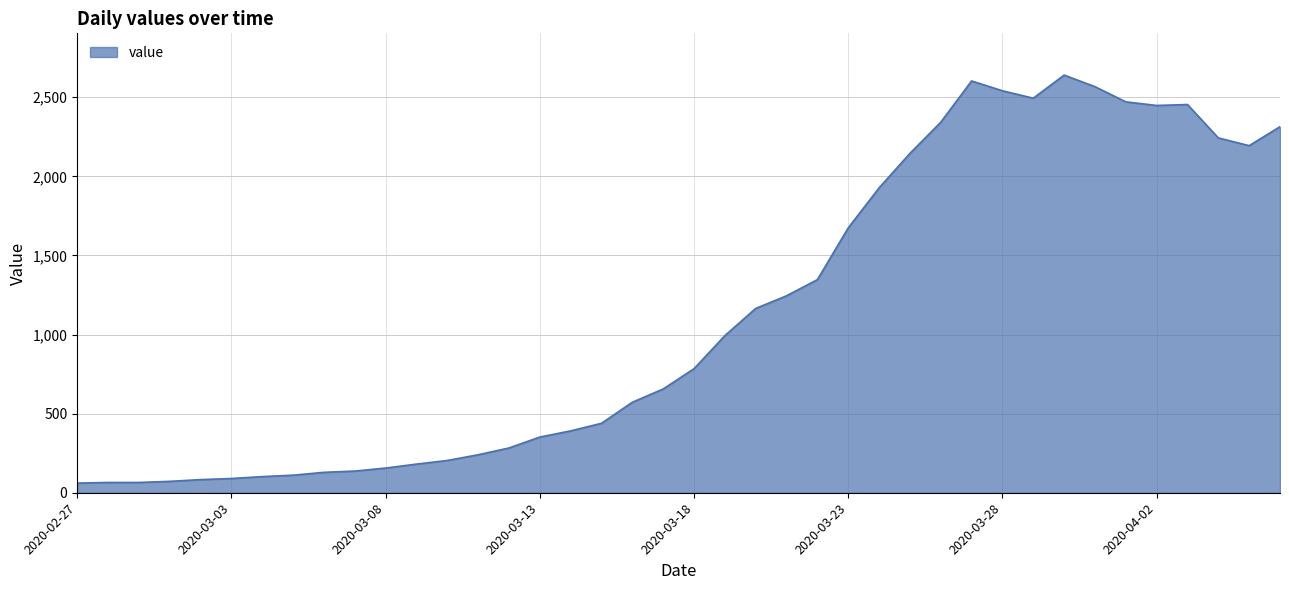

What is the greatest value displayed?

2640